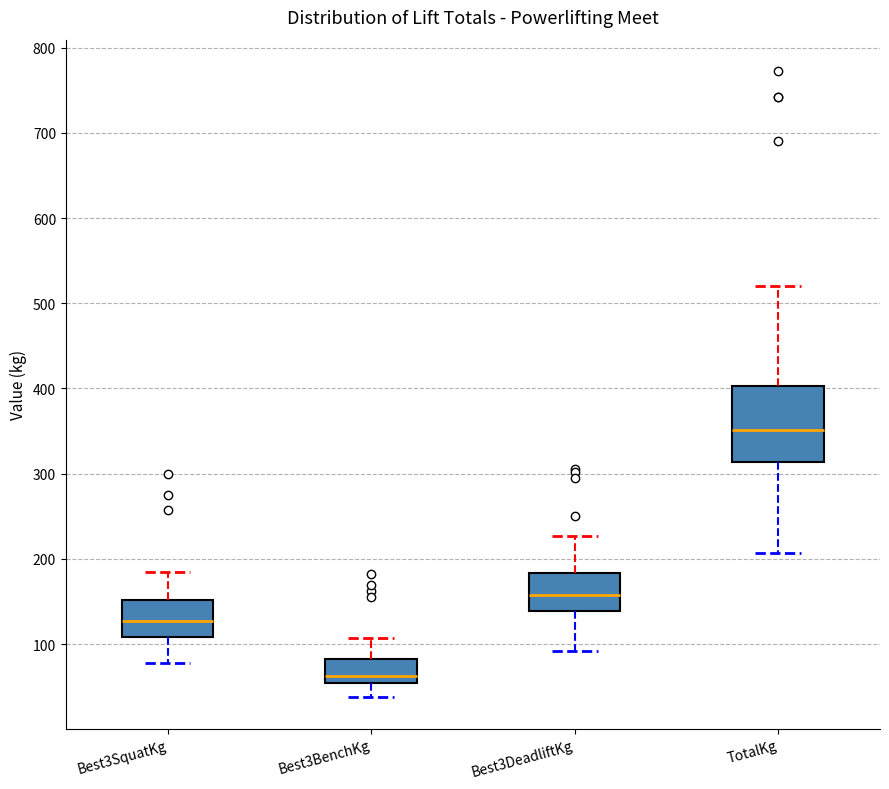

Which box's median line is the highest?

TotalKg